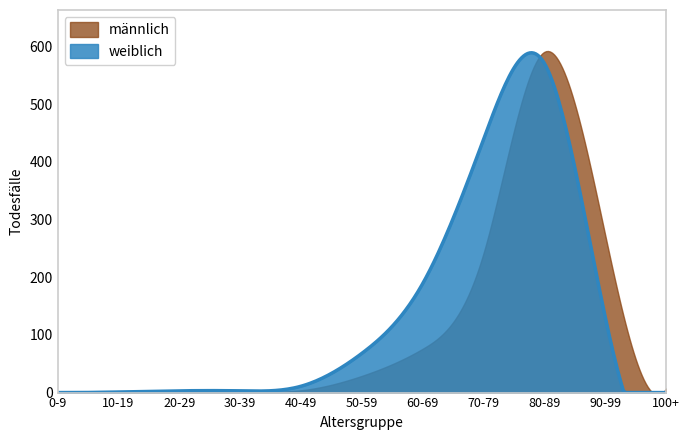

Does the chart display data point markers on the line(s)?

No